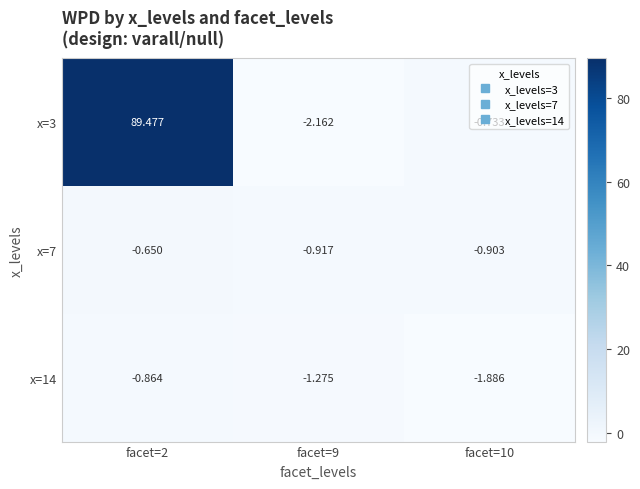

Is the value of x=7 at facet=9 greater than the value of x=14 at facet=10?

Yes